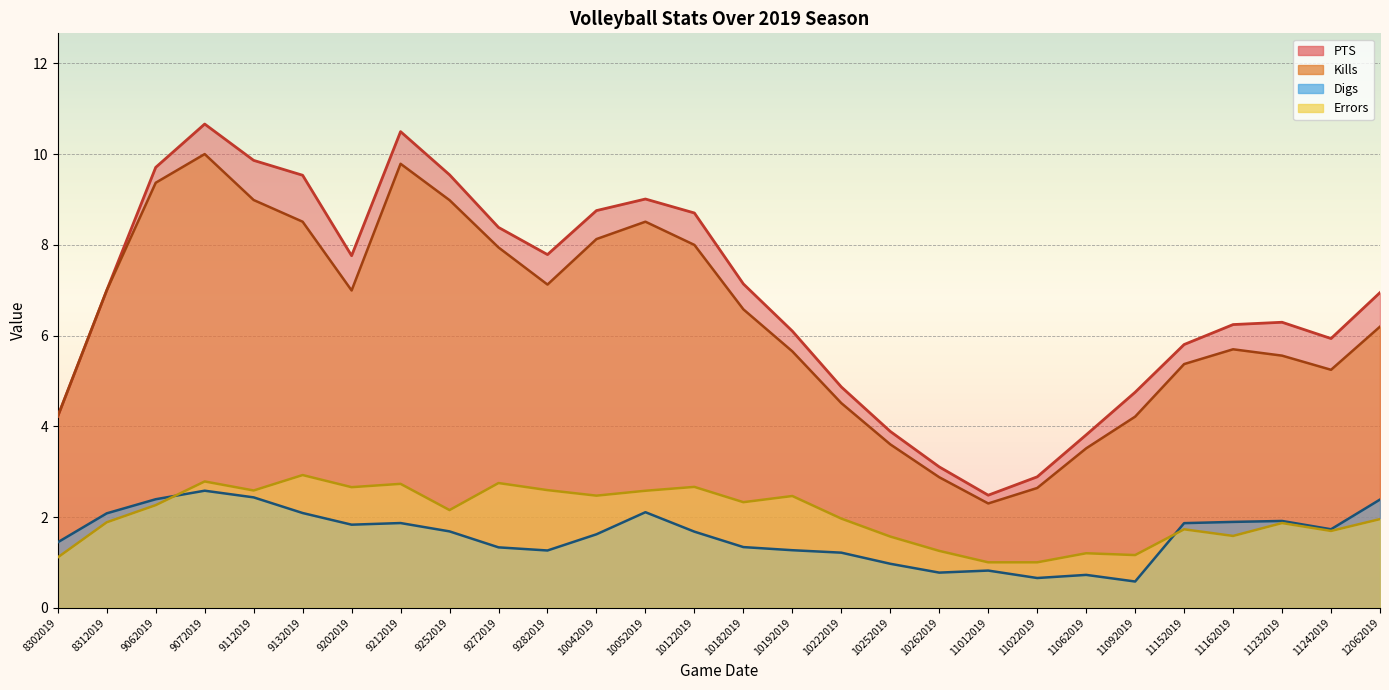

Between 11012019 and 9212019, which is larger?

9212019